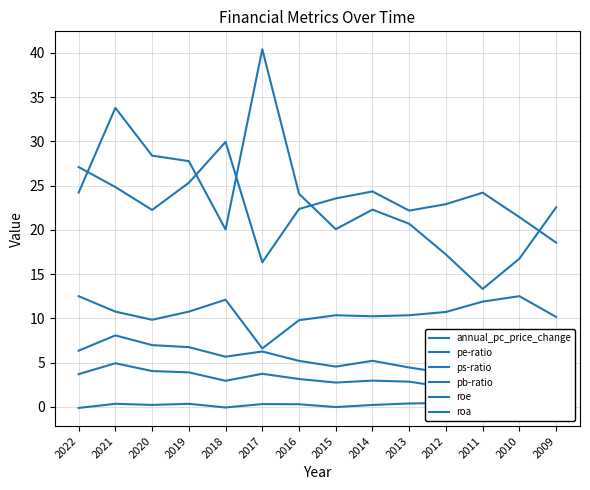

How many data points in roa are above 10?

11